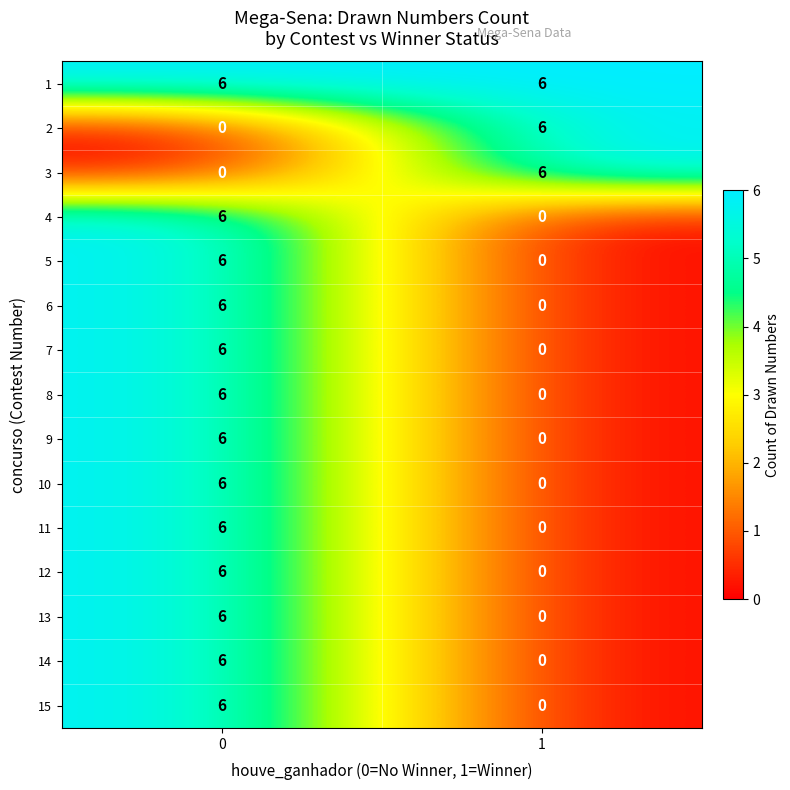

What is the difference between the 14 values at 1 and 0?

6